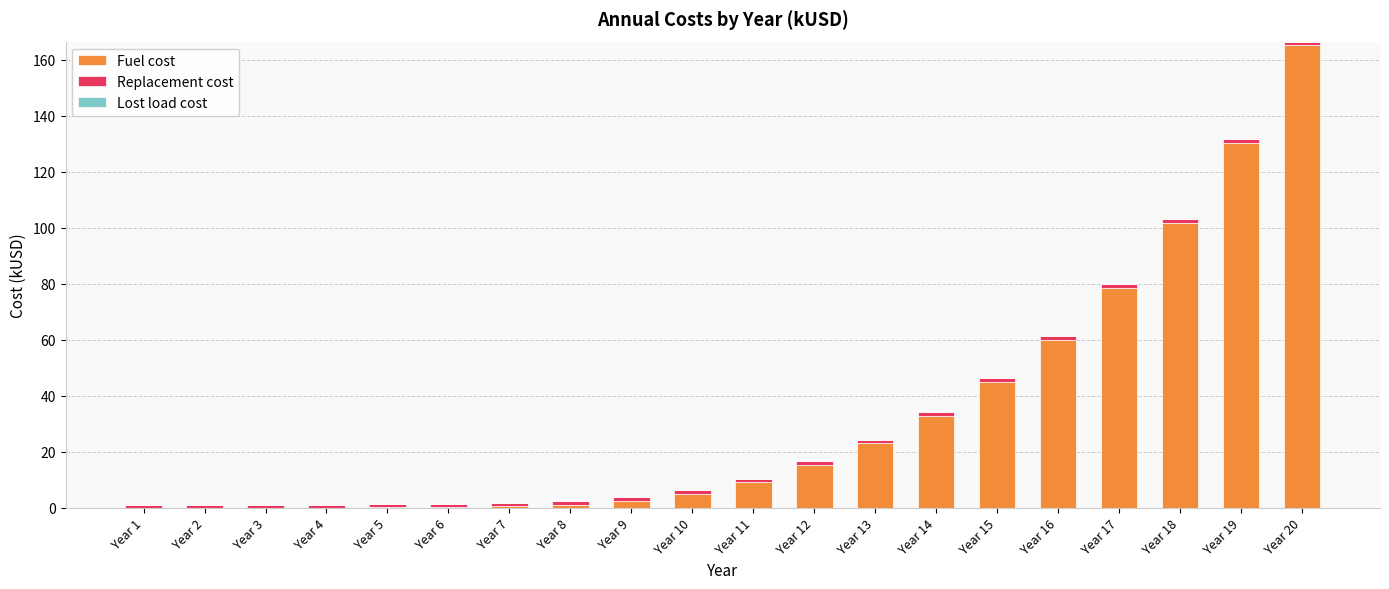

At which label does Fuel cost reach its peak?

Year 20